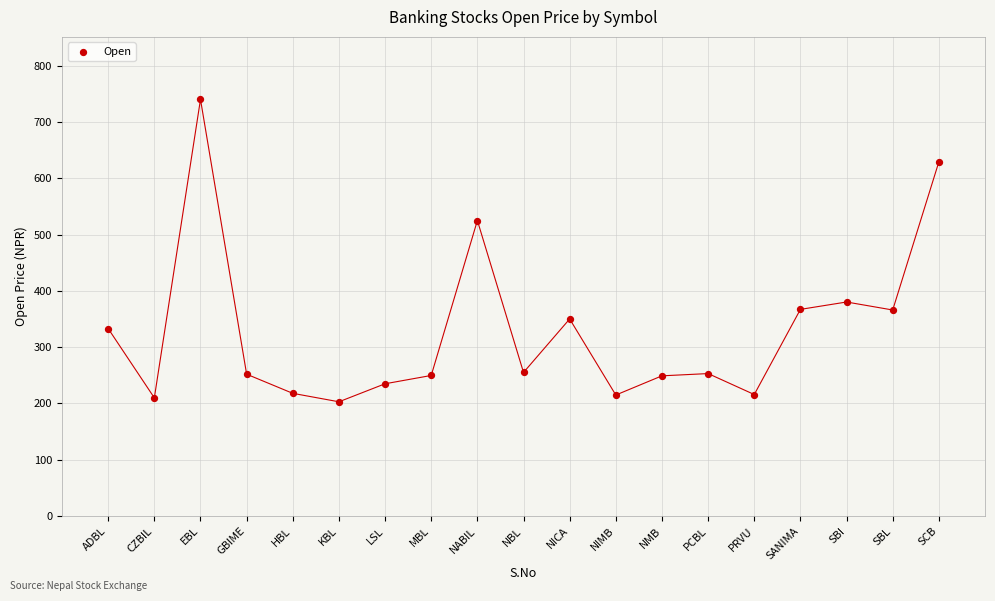

What Y value in the scatter plot is closest to 471?

524.9